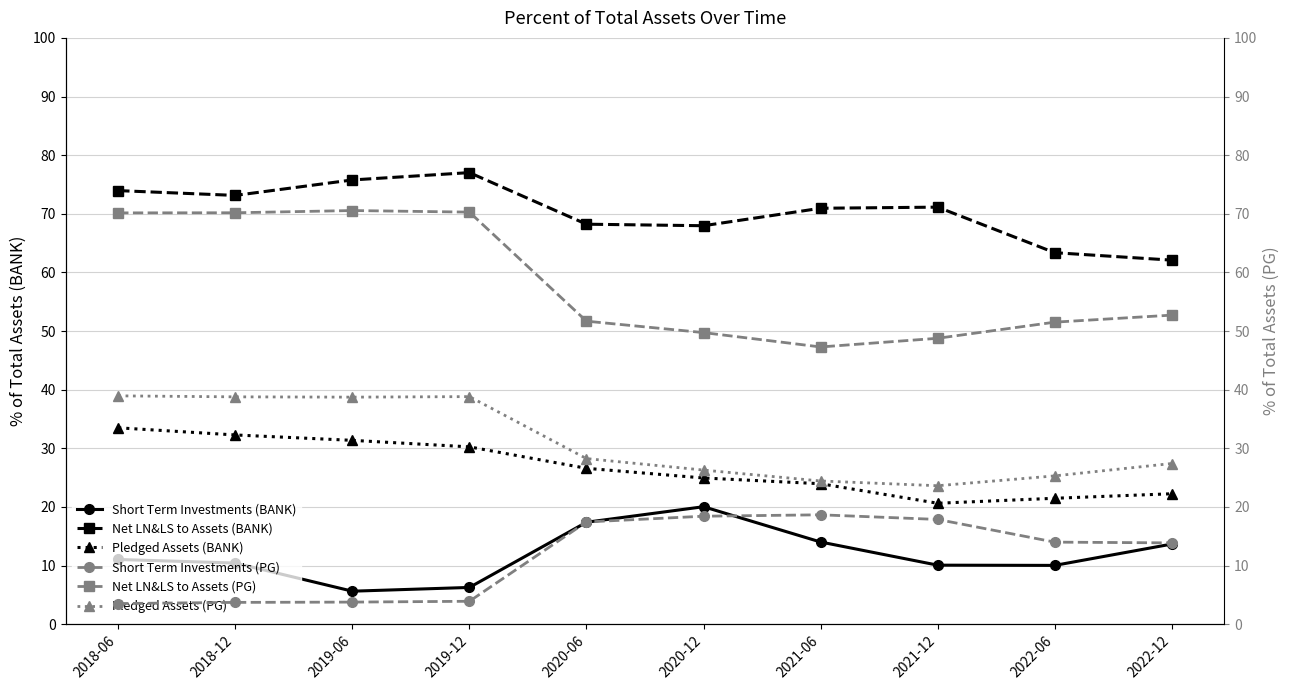

What is the label of the 4th point from the right?

2021-06